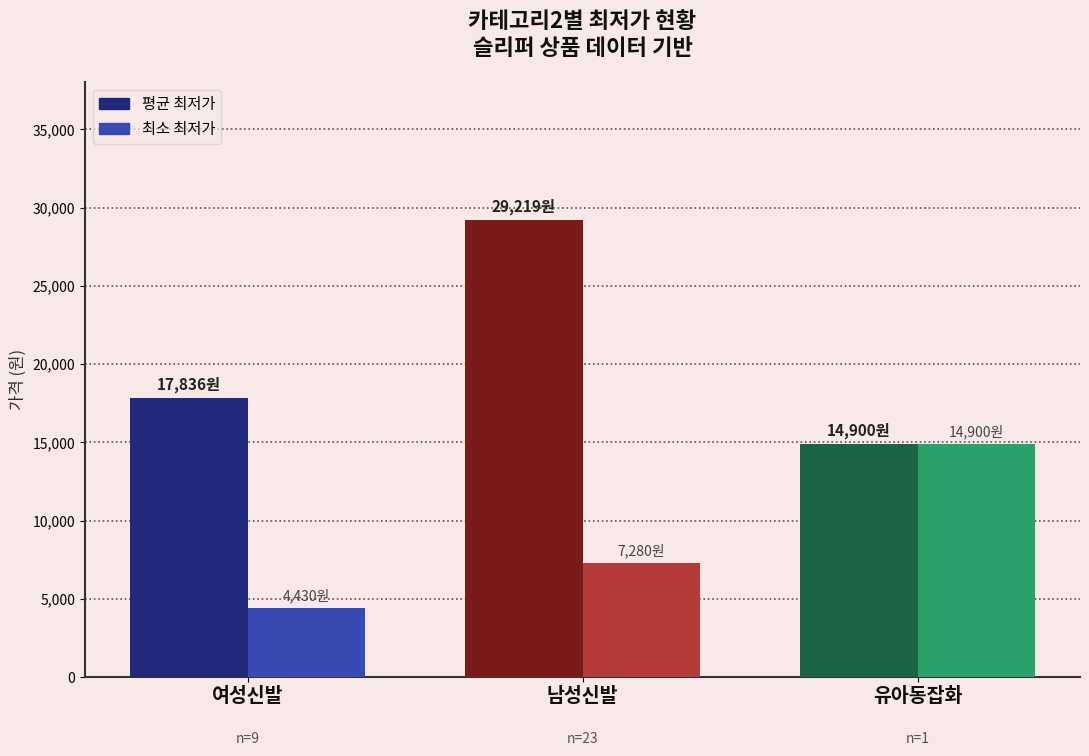

Which series changed the most between 여성신발 and 남성신발?

평균 최저가